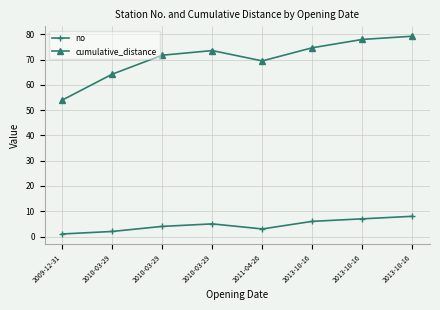

Reading left to right, extract all data points from this chart.

no: 2009-12-31=1.0	2010-03-29=2.0	2010-03-29=4.0	2010-03-29=5.0	2011-04-26=3.0	2013-10-16=6.0	2013-10-16=7.0	2013-10-16=8.0
cumulative_distance: 2009-12-31=54.0	2010-03-29=64.2	2010-03-29=71.7	2010-03-29=73.6	2011-04-26=69.5	2013-10-16=74.7	2013-10-16=78.0	2013-10-16=79.3